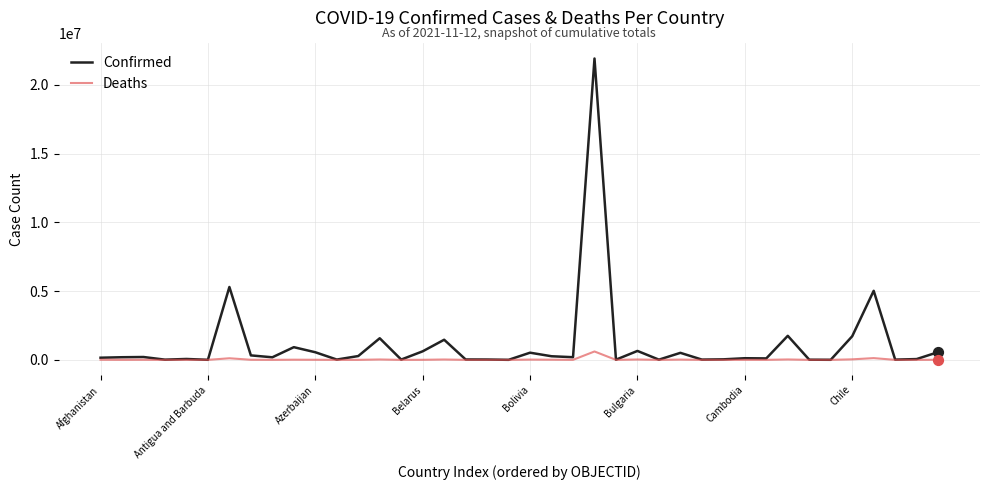

Which series has the widest spread of values?

Confirmed